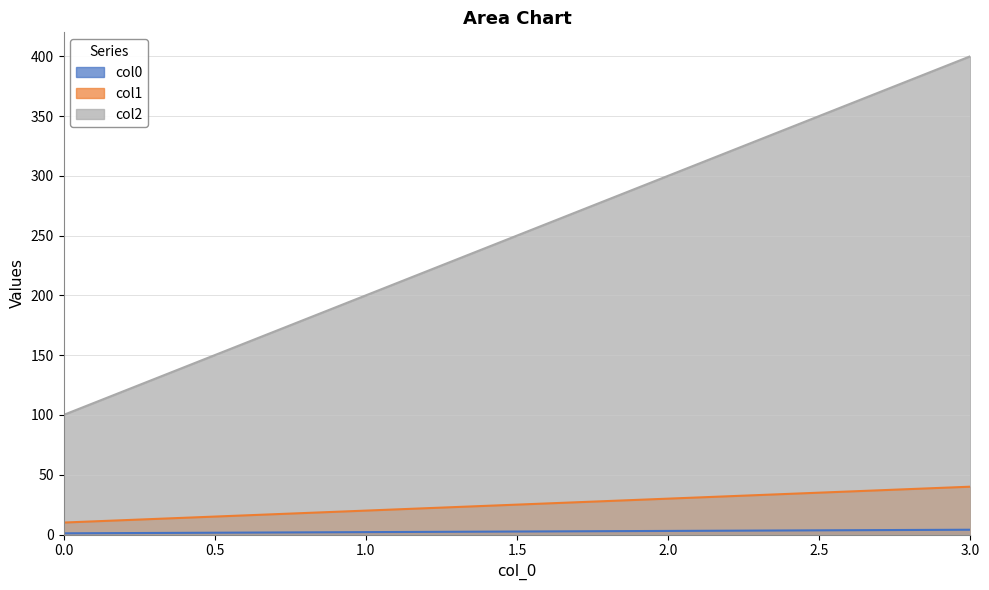

Between 2 and 3, which series saw the biggest shift?

col2